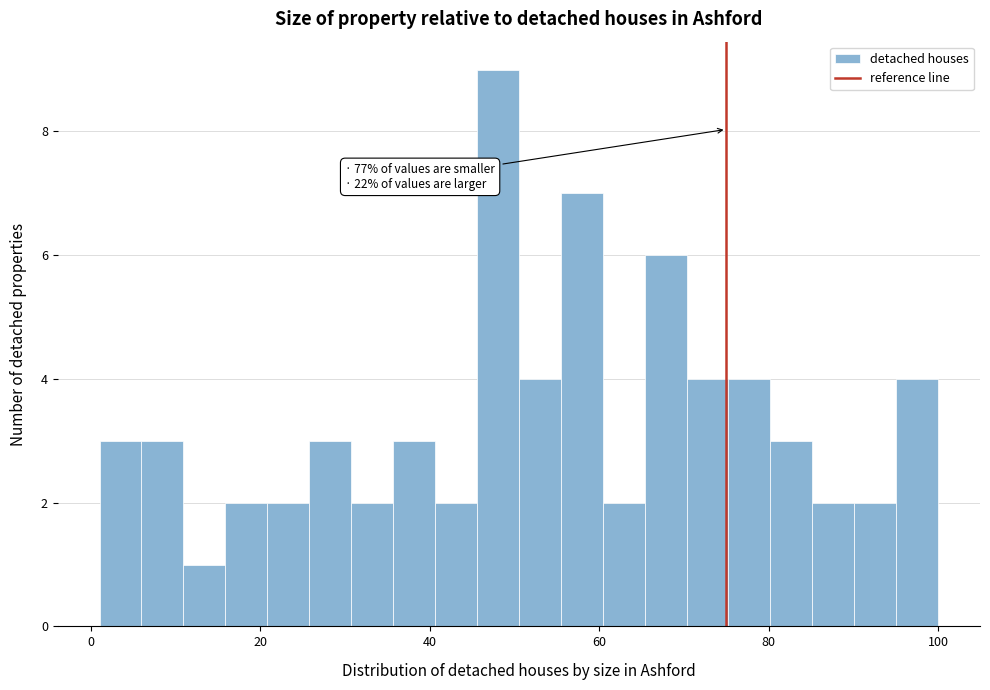

Around what value on the x-axis is the tallest bar? Give the approximate position of its centre, as read against the axis.

48